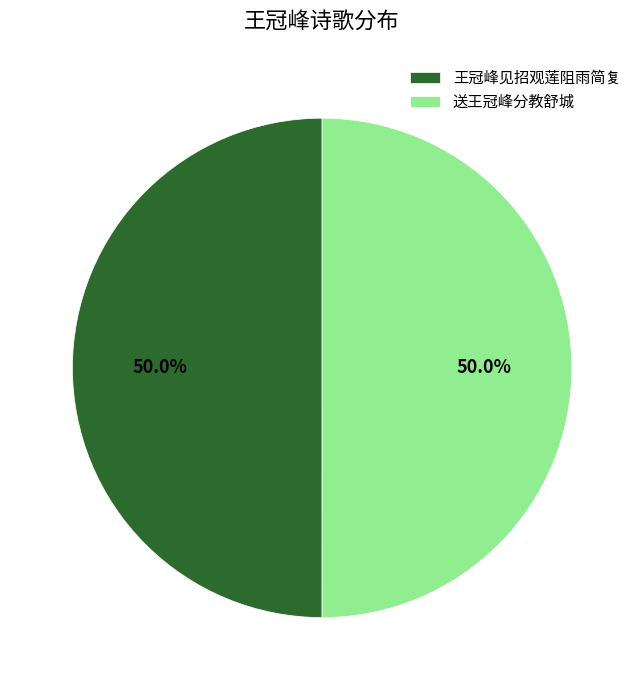

How much of the chart is everything except 送王冠峰分教舒城?

50.0%